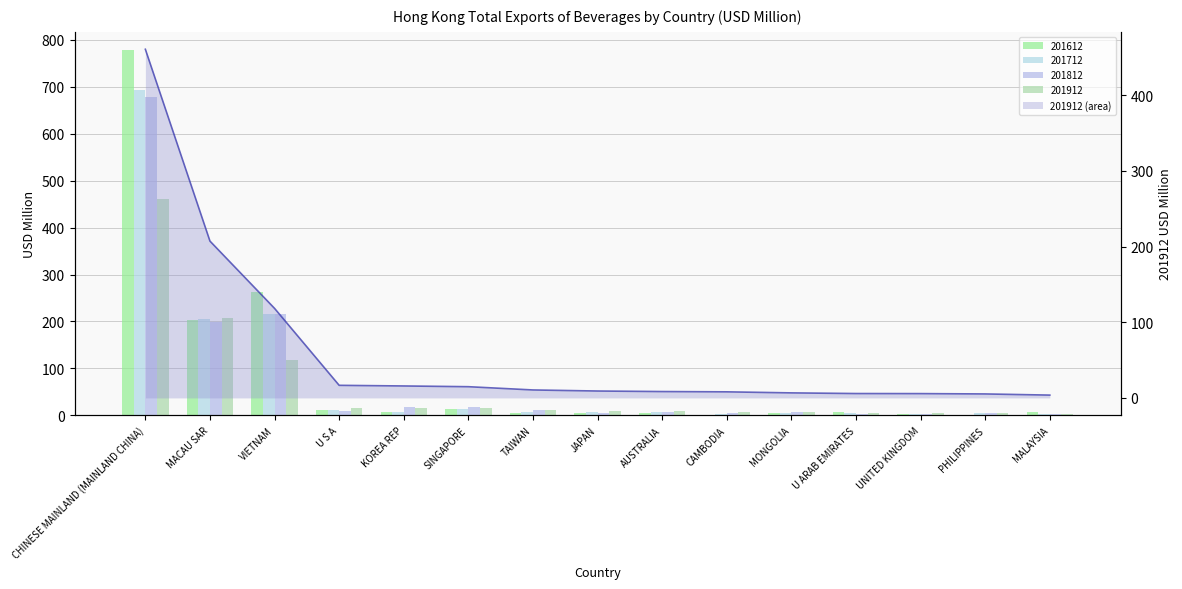

What position from the left is SINGAPORE?

6